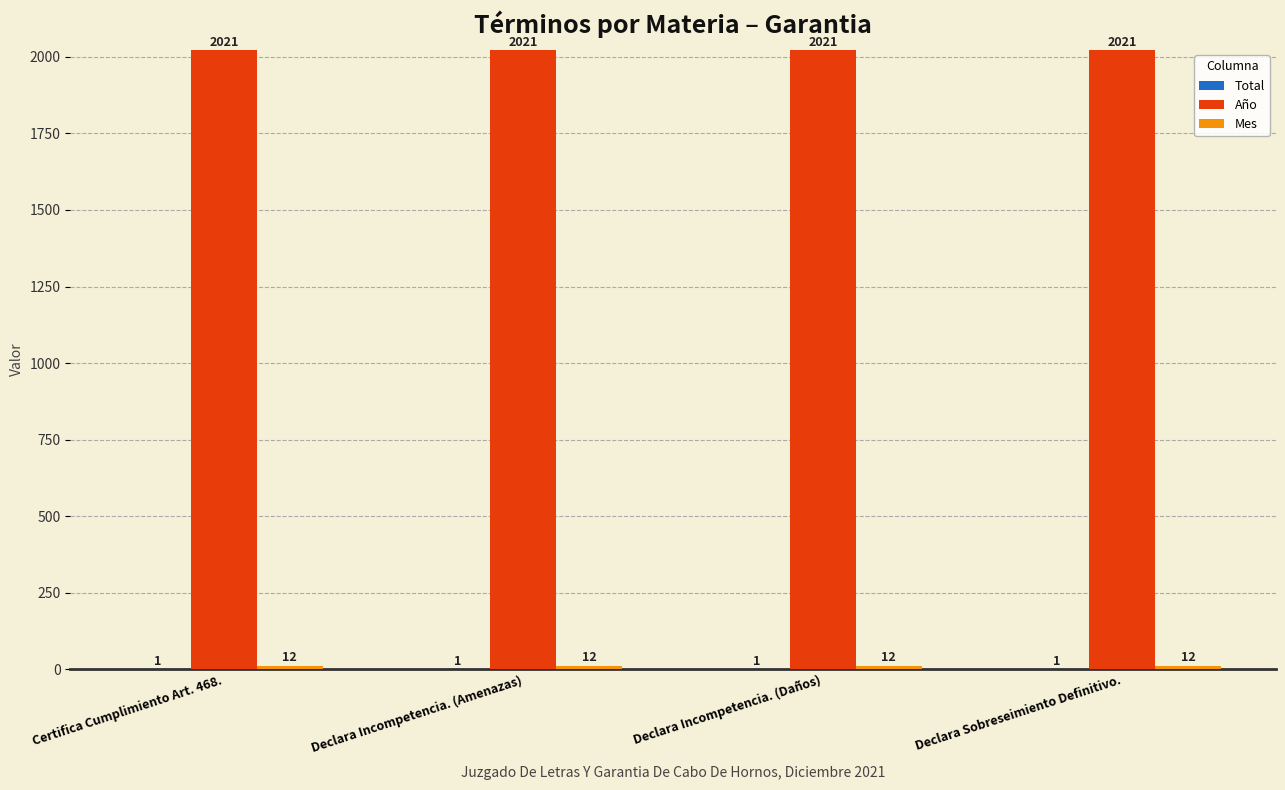

The value of Año at Certifica Cumplimiento Art. 468. is 431. True or false?

False